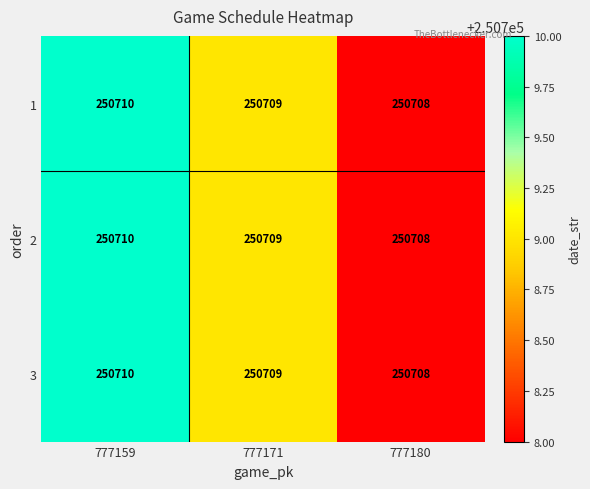

What is the approximate value of 2 at 777171?

250709